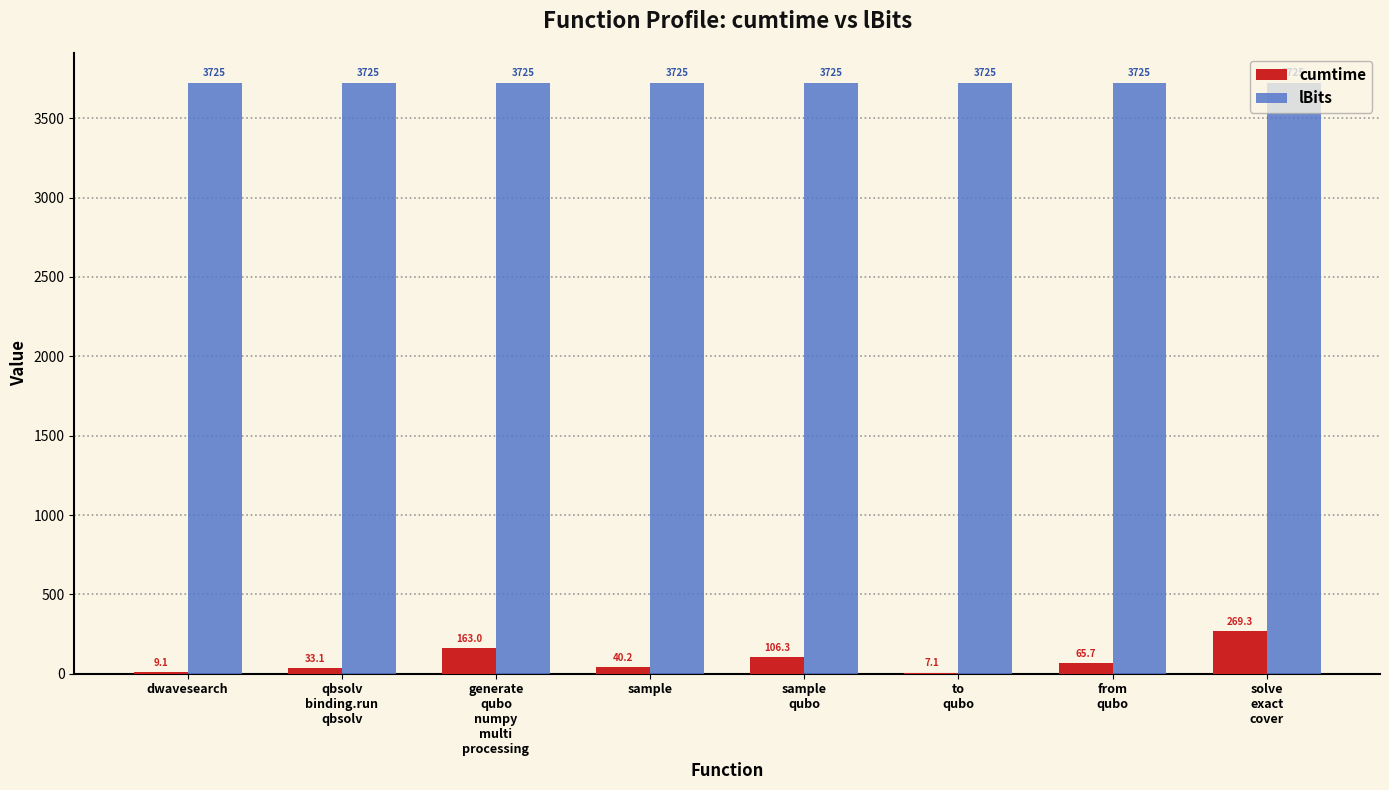

Is it true that lBits equals 5595.1 at qbsolv
binding.run
qbsolv?

False